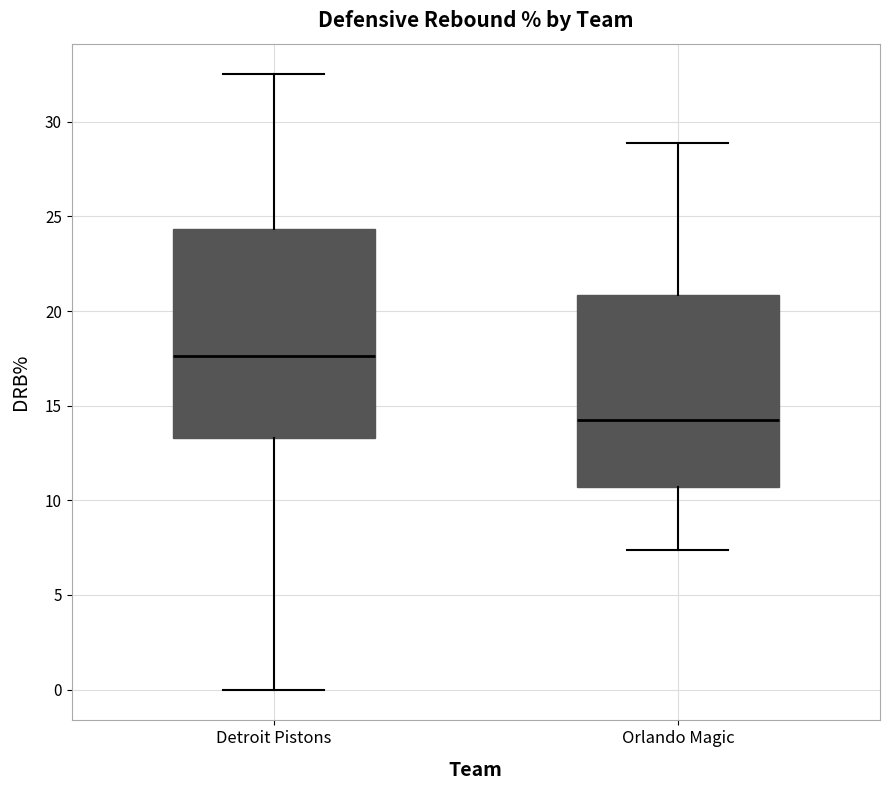

Where is the lower edge of the box for Orlando Magic on the y-axis? The values are not printed on the chart, so give them approximately, as read against the axis.

10.5